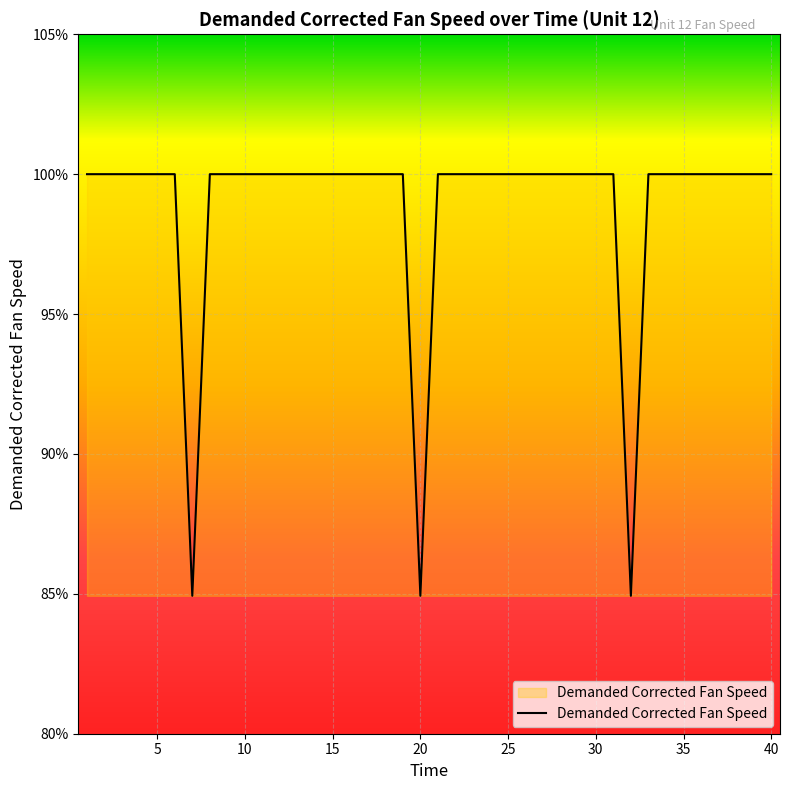

Reading left to right, extract all data points from this chart.

100.0	100.0	100.0	100.0	100.0	100.0	84.9	100.0	100.0	100.0	100.0	100.0	100.0	100.0	100.0	100.0	100.0	100.0	100.0	84.9	100.0	100.0	100.0	100.0	100.0	100.0	100.0	100.0	100.0	100.0	100.0	84.9	100.0	100.0	100.0	100.0	100.0	100.0	100.0	100.0